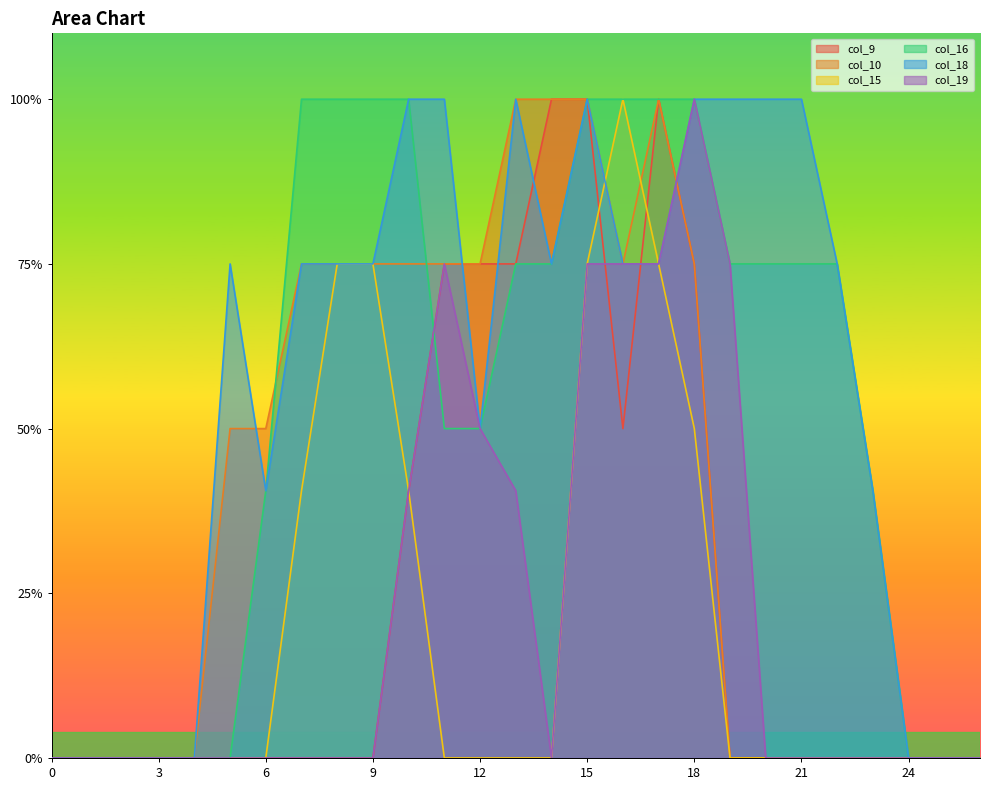

How many data points in col_10 are less than 1?

13